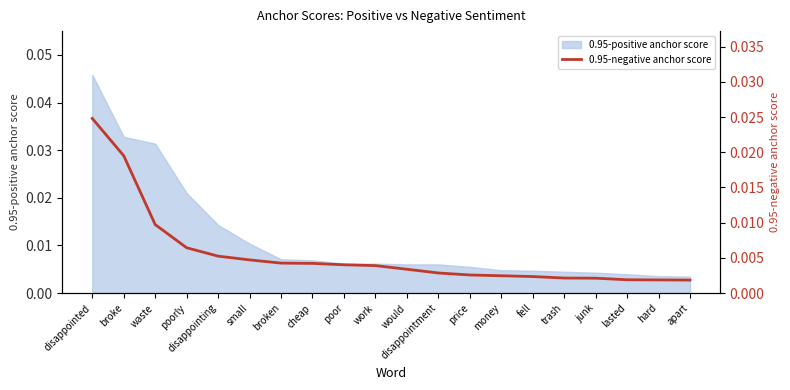

List the labels in order of value, largest first.

disappointed, broke, waste, poorly, disappointing, small, broken, cheap, poor, work, would, disappointment, price, money, fell, trash, junk, lasted, hard, apart